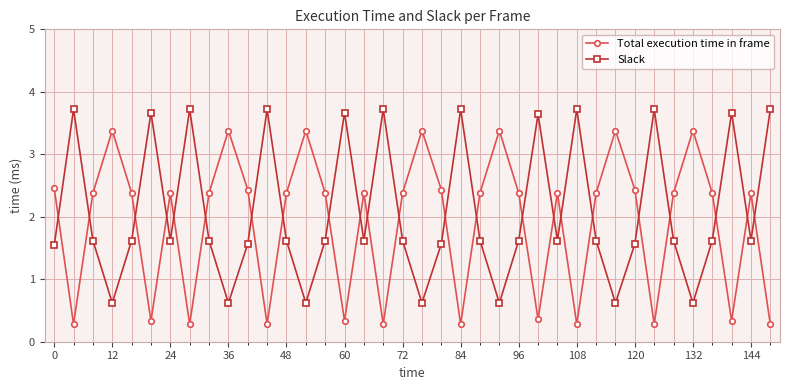

Rank the series by their maximum value, from lowest to highest.

Total execution time in frame, Slack